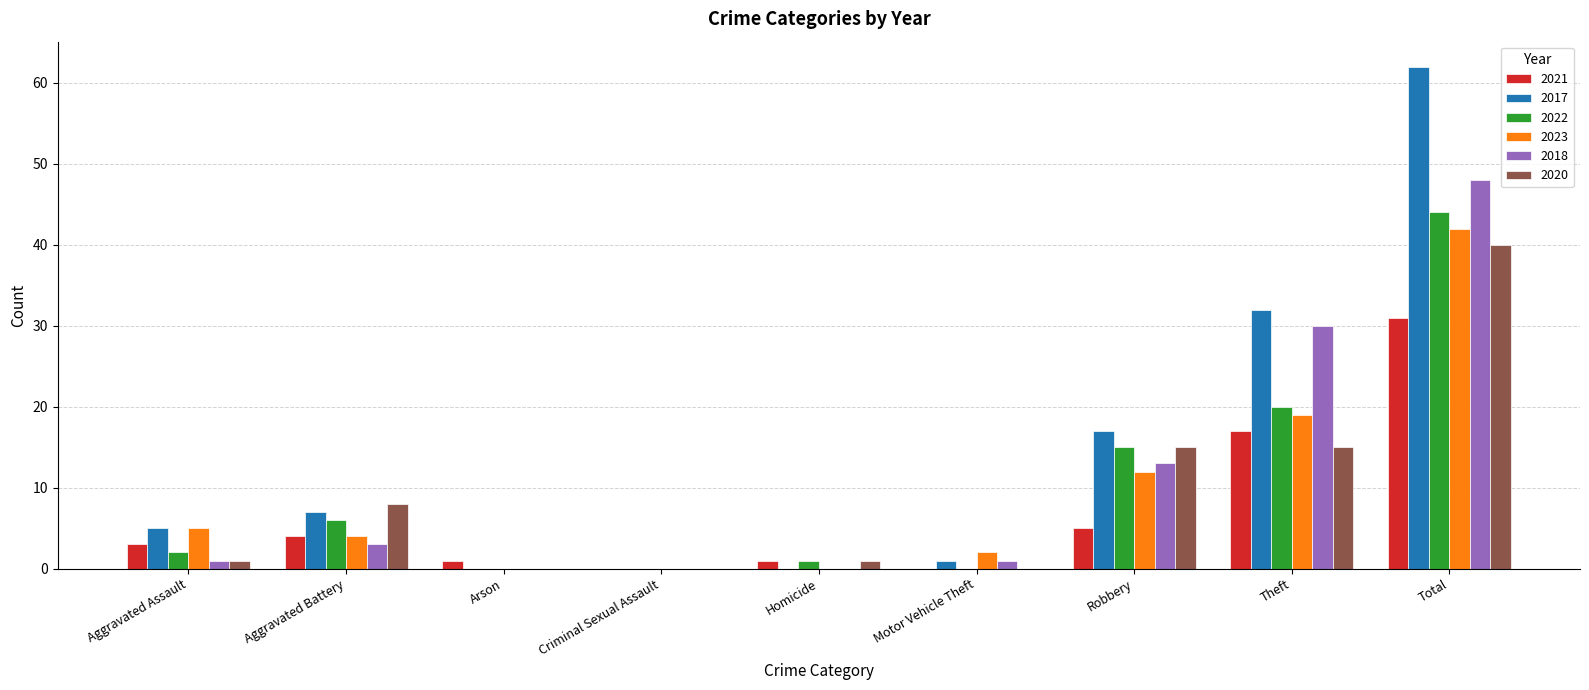

At which category is the sum across all series the highest?

Total